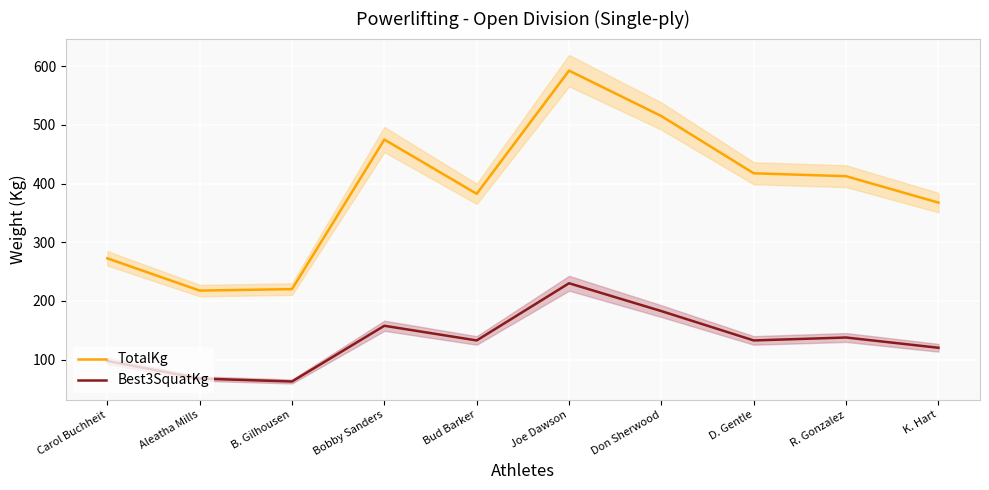

What is the difference between the maximum and second lowest values in the TotalKg series?

372.5